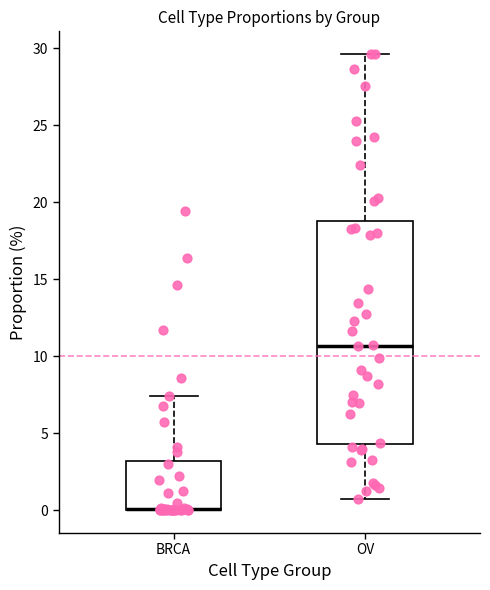

Comparing the boxes themselves (not the whiskers), which one is the tallest?

OV